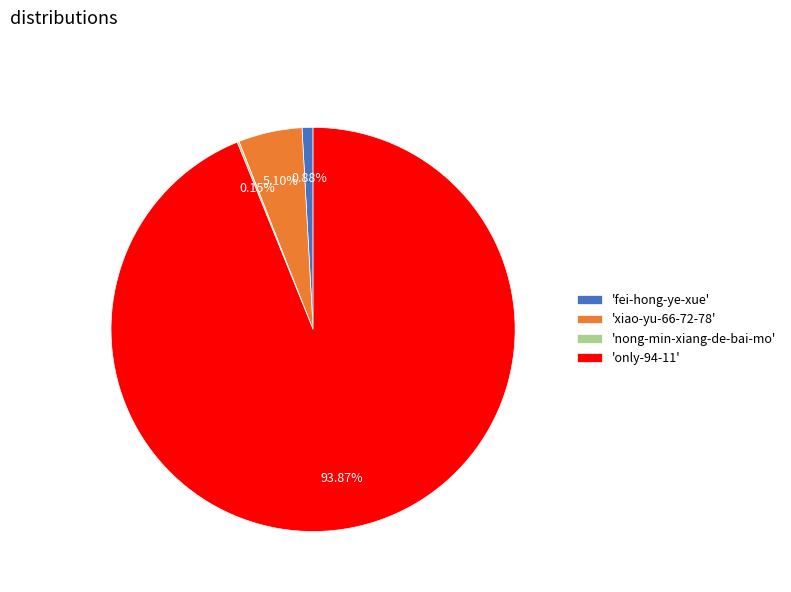

Which slice represents more than half of the pie?

'only-94-11'